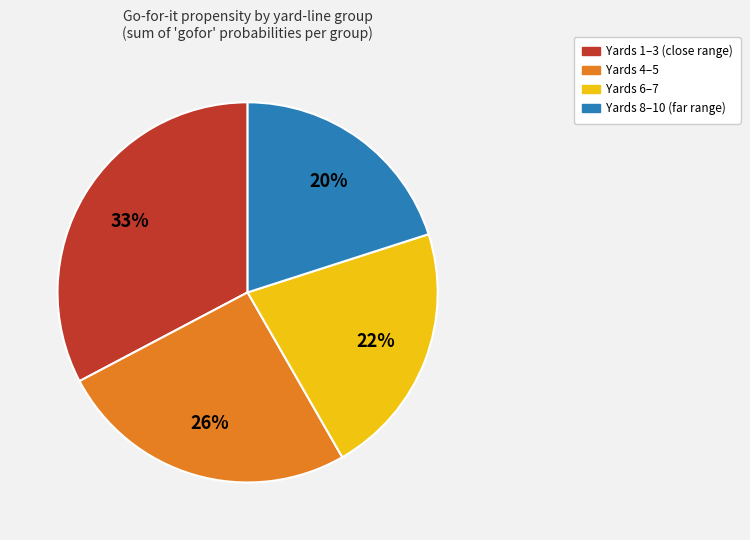

What is the ratio of the value at Yards 6–7 to the value at Yards 4–5?

0.8